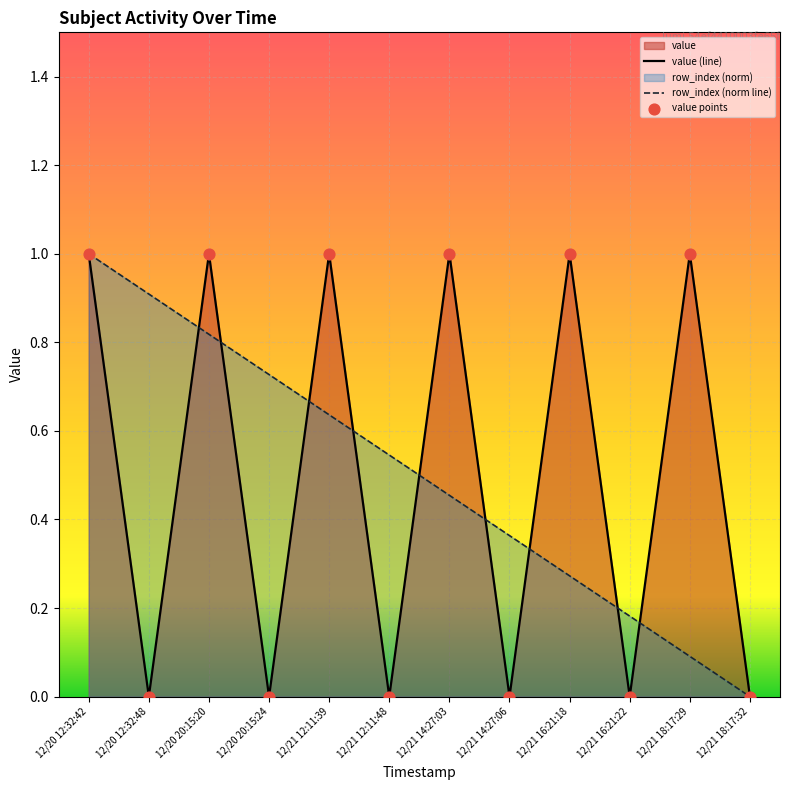

The row_index (norm line) series shows 0.0 at 12/21 18:17:29. True or false?

False